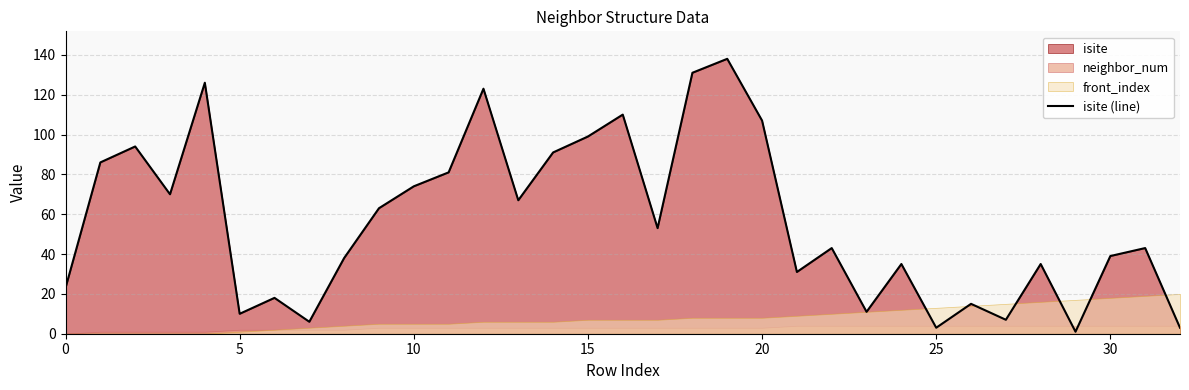

Which has a higher value, 20 or 29?

20